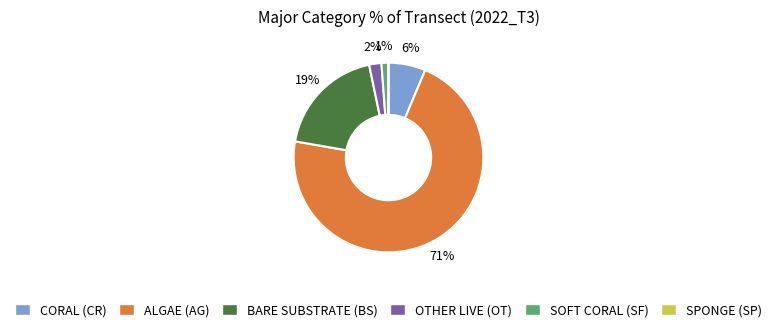

True or false: ALGAE (AG) accounts for 71% of the total.

True